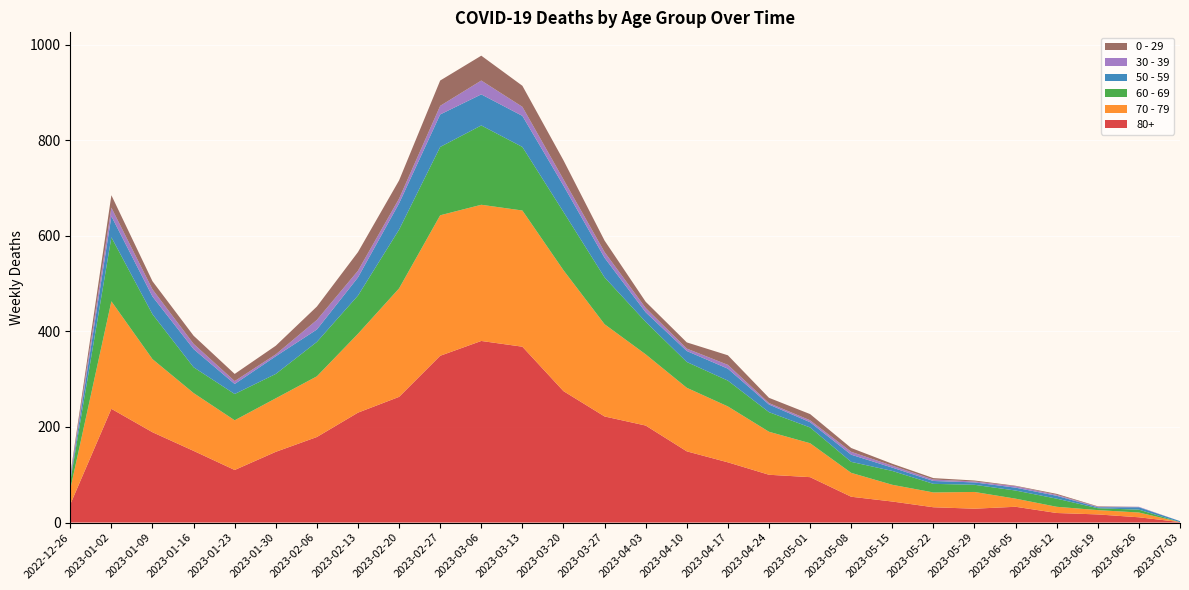

Reading right to left, extract all data points from this chart.

80+: 2023-07-03=1	2023-06-26=11	2023-06-19=17	2023-06-12=20	2023-06-05=33	2023-05-29=29	2023-05-22=32	2023-05-15=44	2023-05-08=54	2023-05-01=95	2023-04-24=100	2023-04-17=126	2023-04-10=149	2023-04-03=203	2023-03-27=222	2023-03-20=275	2023-03-13=368	2023-03-06=380	2023-02-27=349	2023-02-20=263	2023-02-13=230	2023-02-06=179	2023-01-30=148	2023-01-23=110	2023-01-16=150	2023-01-09=189	2023-01-02=238	2022-12-26=38
70 - 79: 2023-07-03=0	2023-06-26=10	2023-06-19=9	2023-06-12=13	2023-06-05=17	2023-05-29=35	2023-05-22=31	2023-05-15=35	2023-05-08=50	2023-05-01=71	2023-04-24=90	2023-04-17=117	2023-04-10=133	2023-04-03=149	2023-03-27=193	2023-03-20=253	2023-03-13=285	2023-03-06=285	2023-02-27=294	2023-02-20=227	2023-02-13=165	2023-02-06=127	2023-01-30=112	2023-01-23=104	2023-01-16=121	2023-01-09=153	2023-01-02=225	2022-12-26=32
60 - 69: 2023-07-03=0	2023-06-26=6	2023-06-19=4	2023-06-12=17	2023-06-05=17	2023-05-29=15	2023-05-22=18	2023-05-15=29	2023-05-08=23	2023-05-01=33	2023-04-24=41	2023-04-17=54	2023-04-10=54	2023-04-03=68	2023-03-27=98	2023-03-20=122	2023-03-13=133	2023-03-06=166	2023-02-27=143	2023-02-20=123	2023-02-13=80	2023-02-06=72	2023-01-30=51	2023-01-23=55	2023-01-16=54	2023-01-09=94	2023-01-02=134	2022-12-26=16
50 - 59: 2023-07-03=2	2023-06-26=5	2023-06-19=2	2023-06-12=6	2023-06-05=6	2023-05-29=5	2023-05-22=6	2023-05-15=7	2023-05-08=15	2023-05-01=11	2023-04-24=16	2023-04-17=25	2023-04-10=23	2023-04-03=20	2023-03-27=41	2023-03-20=55	2023-03-13=65	2023-03-06=65	2023-02-27=68	2023-02-20=55	2023-02-13=38	2023-02-06=26	2023-01-30=37	2023-01-23=21	2023-01-16=38	2023-01-09=37	2023-01-02=44	2022-12-26=5
30 - 39: 2023-07-03=0	2023-06-26=1	2023-06-19=1	2023-06-12=2	2023-06-05=3	2023-05-29=2	2023-05-22=3	2023-05-15=4	2023-05-08=6	2023-05-01=4	2023-04-24=3	2023-04-17=8	2023-04-10=5	2023-04-03=9	2023-03-27=12	2023-03-20=13	2023-03-13=19	2023-03-06=29	2023-02-27=18	2023-02-20=10	2023-02-13=14	2023-02-06=20	2023-01-30=4	2023-01-23=6	2023-01-16=11	2023-01-09=15	2023-01-02=18	2022-12-26=5
0 - 29: 2023-07-03=0	2023-06-26=0	2023-06-19=1	2023-06-12=2	2023-06-05=1	2023-05-29=2	2023-05-22=3	2023-05-15=4	2023-05-08=8	2023-05-01=13	2023-04-24=11	2023-04-17=20	2023-04-10=13	2023-04-03=13	2023-03-27=24	2023-03-20=40	2023-03-13=44	2023-03-06=52	2023-02-27=53	2023-02-20=38	2023-02-13=39	2023-02-06=28	2023-01-30=18	2023-01-23=15	2023-01-16=17	2023-01-09=17	2023-01-02=26	2022-12-26=4